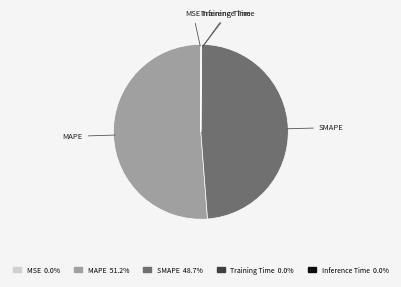

Is there a majority slice in this chart?

Yes